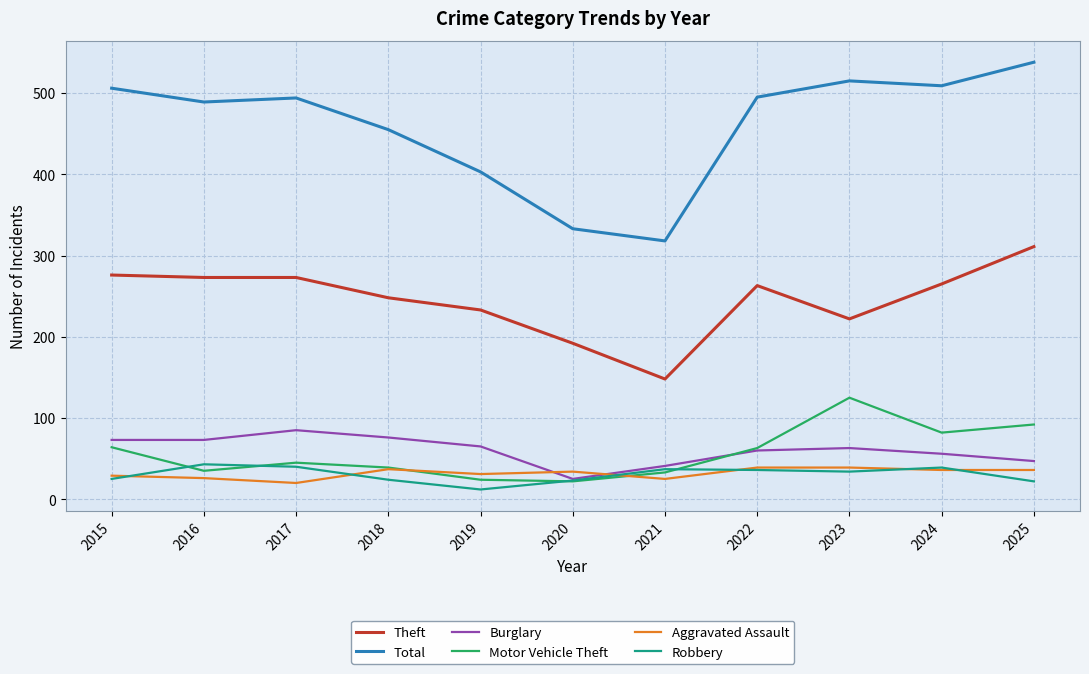

Which category has the highest value in the Motor Vehicle Theft series?

2023